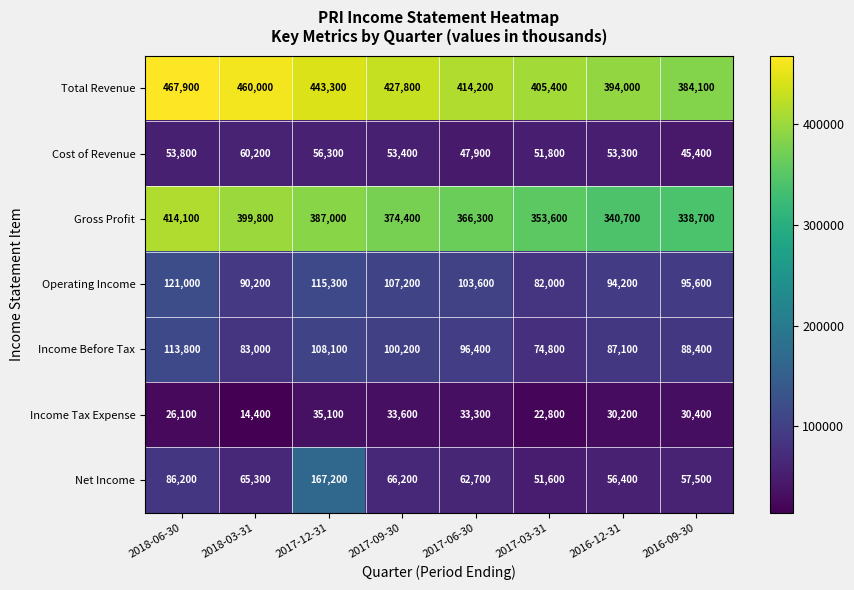

Where is Operating Income nearest to the value 101500?

2017-06-30